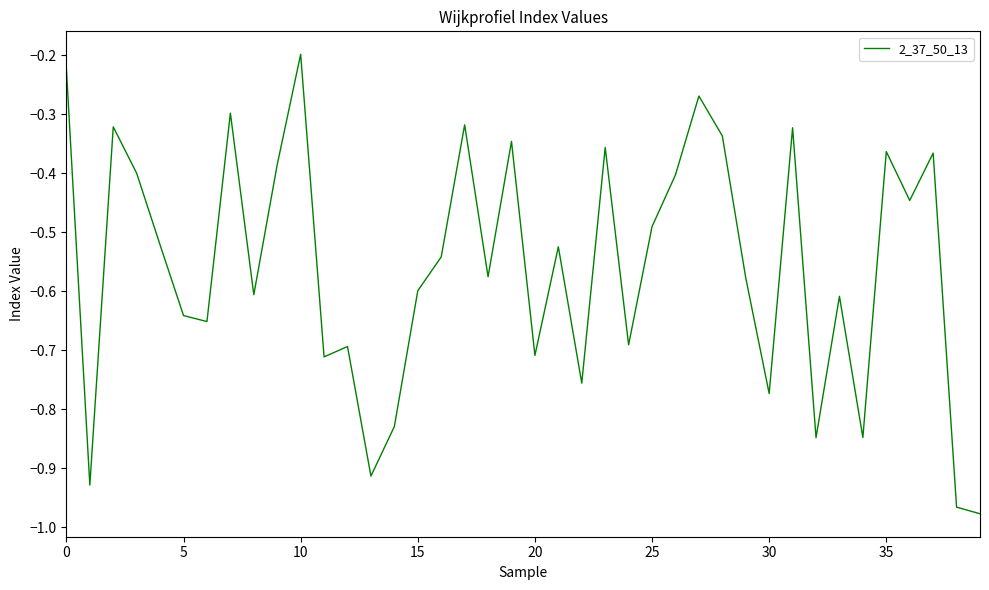

At which category does the chart reach its peak across all series?

10